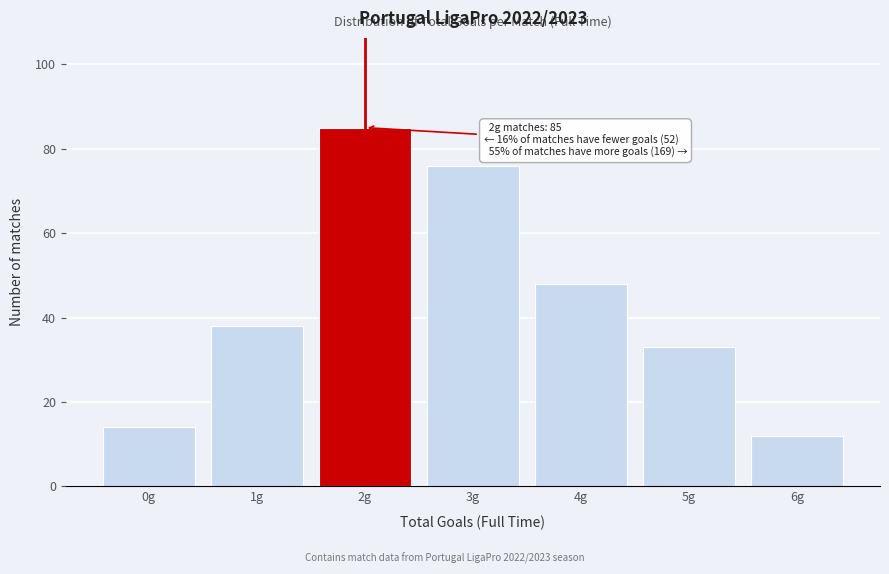

Reading right to left, extract all data points from this chart.

6g=12	5g=33	4g=48	3g=76	2g=85	1g=38	0g=14